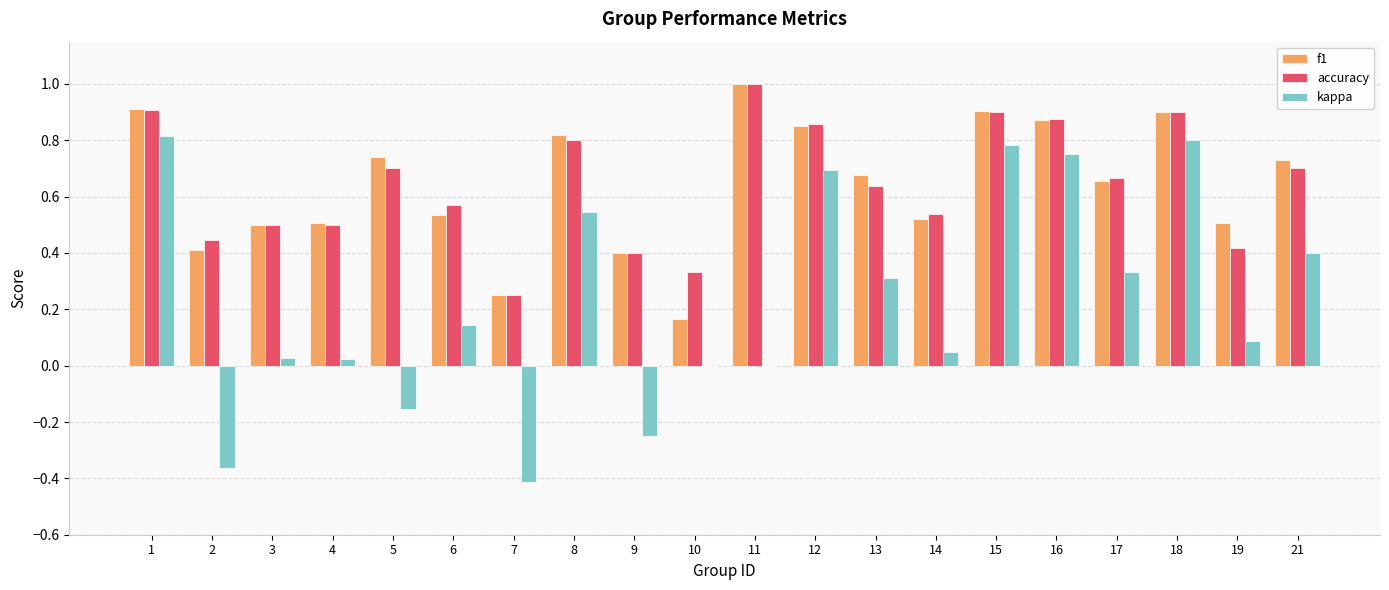

Is the value of f1 at 12 greater than the value of kappa at 2?

Yes